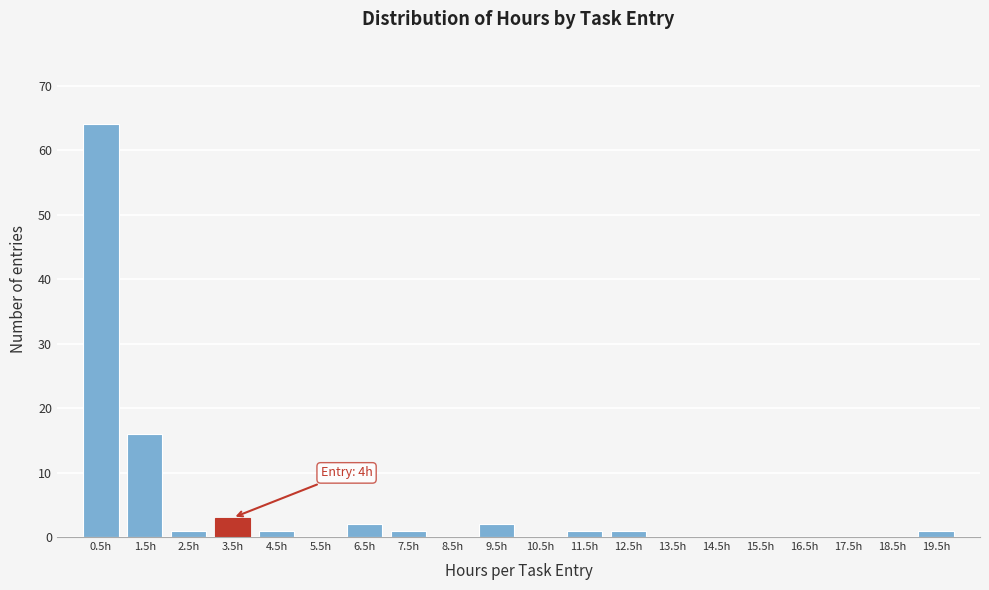

Reading left to right, transcribe all the data shown in this chart.

0.5h=64	1.5h=16	2.5h=1	3.5h=3	4.5h=1	5.5h=0	6.5h=2	7.5h=1	8.5h=0	9.5h=2	10.5h=0	11.5h=1	12.5h=1	13.5h=0	14.5h=0	15.5h=0	16.5h=0	17.5h=0	18.5h=0	19.5h=1